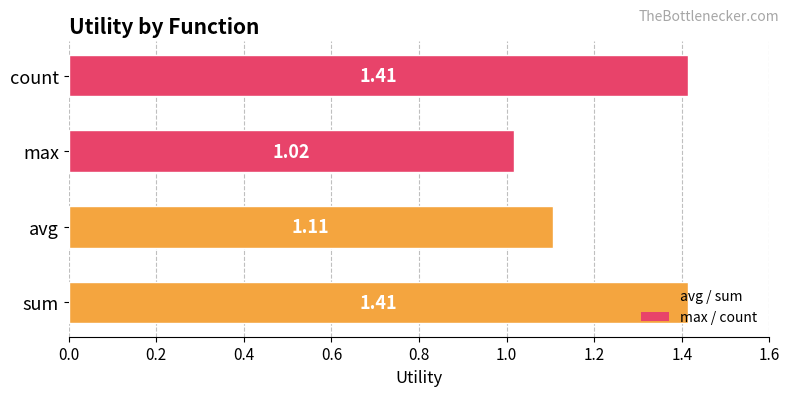

How many bars are there in total?

4